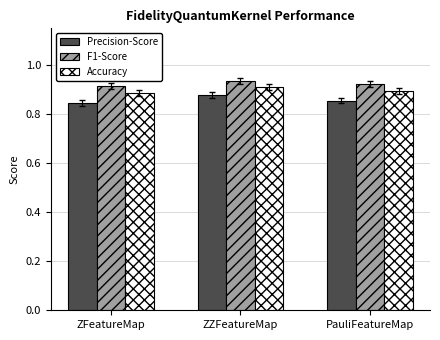

The Precision-Score series shows 1.2 at ZZFeatureMap. True or false?

False